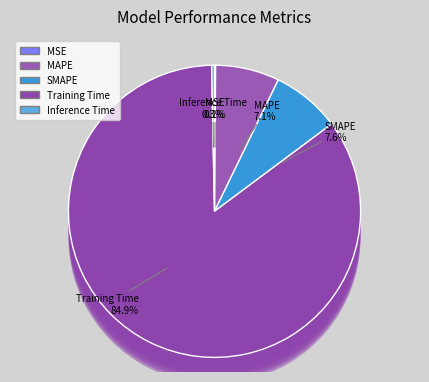

How many segments does this pie chart have?

5